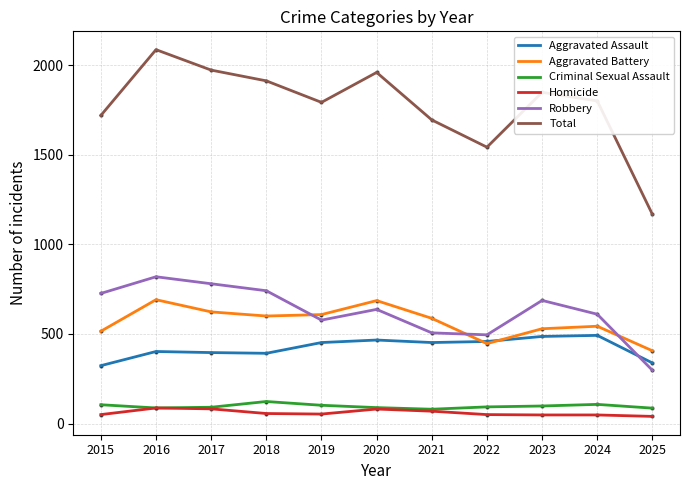

Read the Criminal Sexual Assault value at 2017.

91